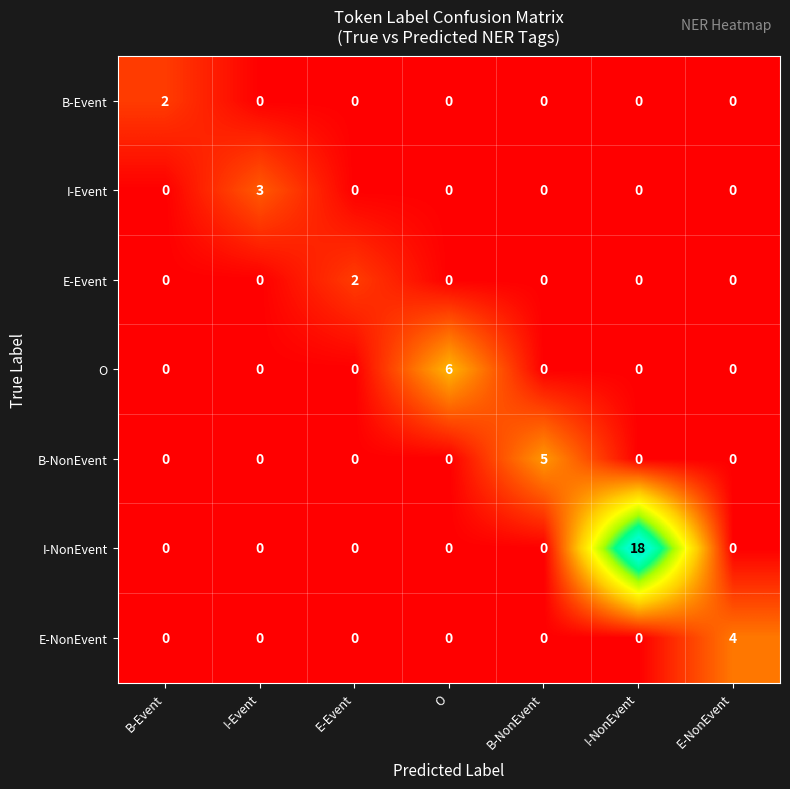

How many data points does each series have?

7